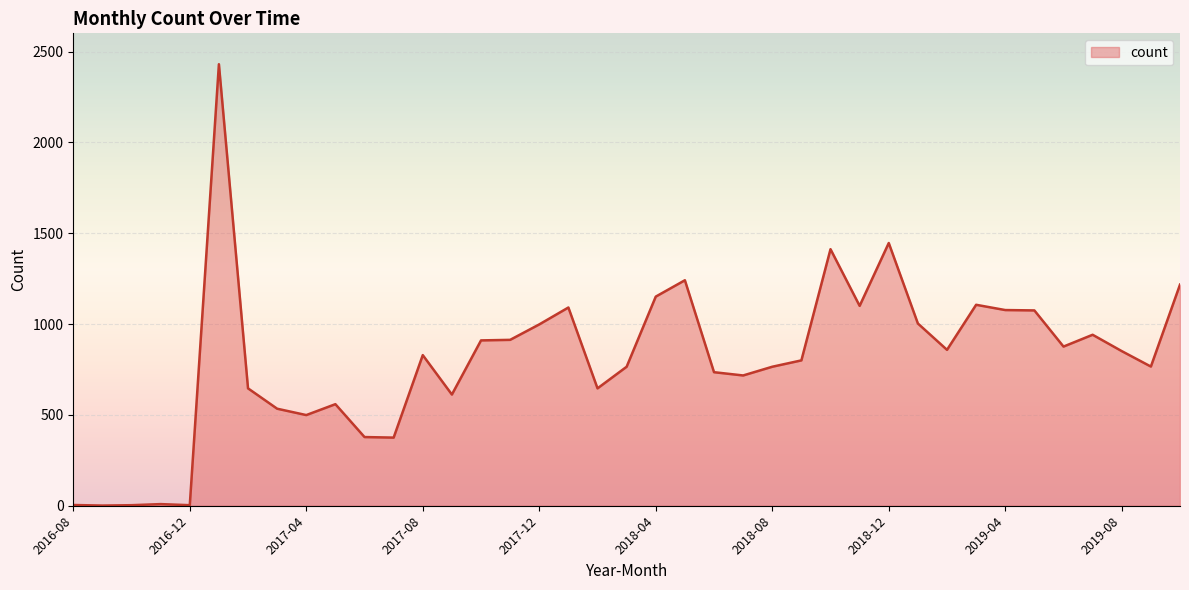

What is the greatest value displayed?

2430